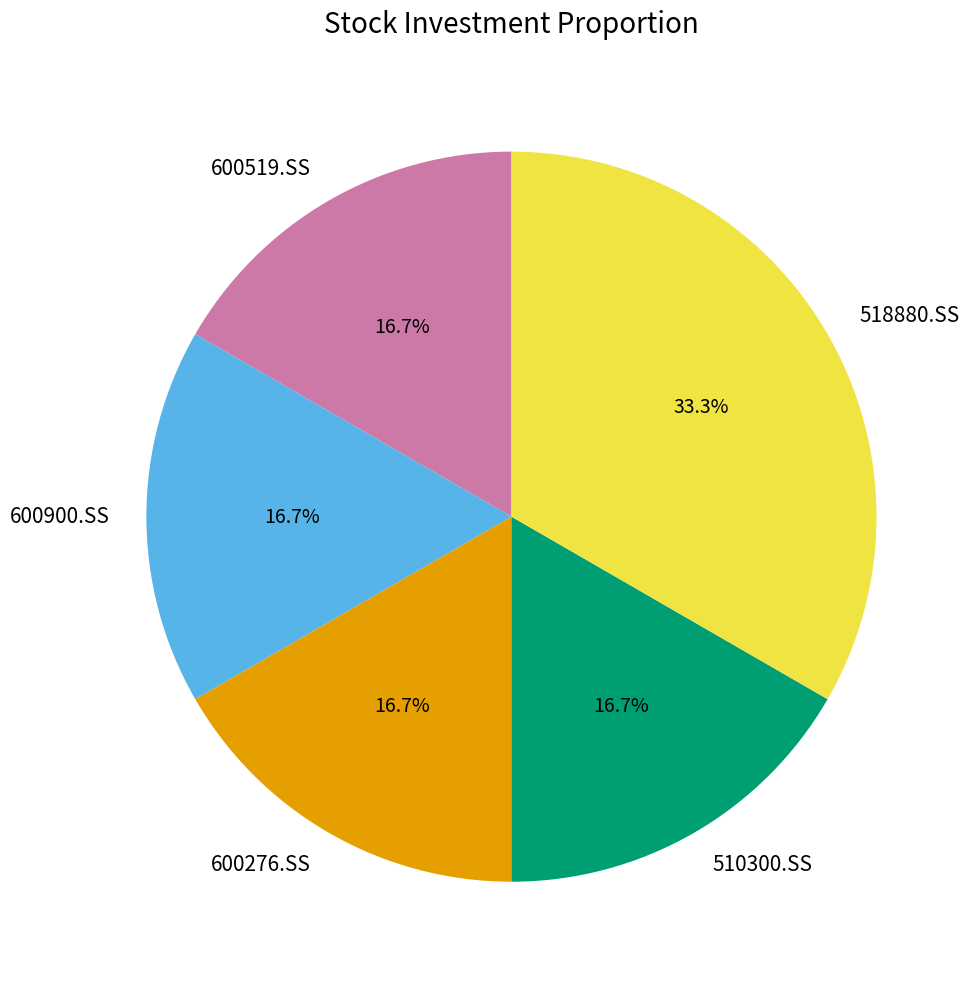

How many slices are in this pie chart?

5